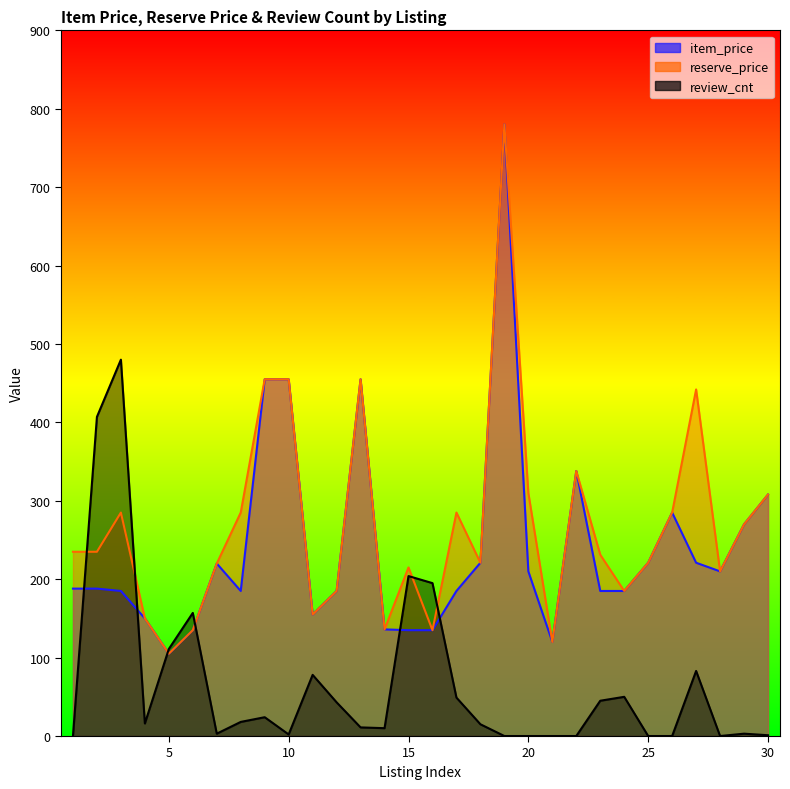

Which series ends up on top after the final intersection of review_cnt and reserve_price?

reserve_price